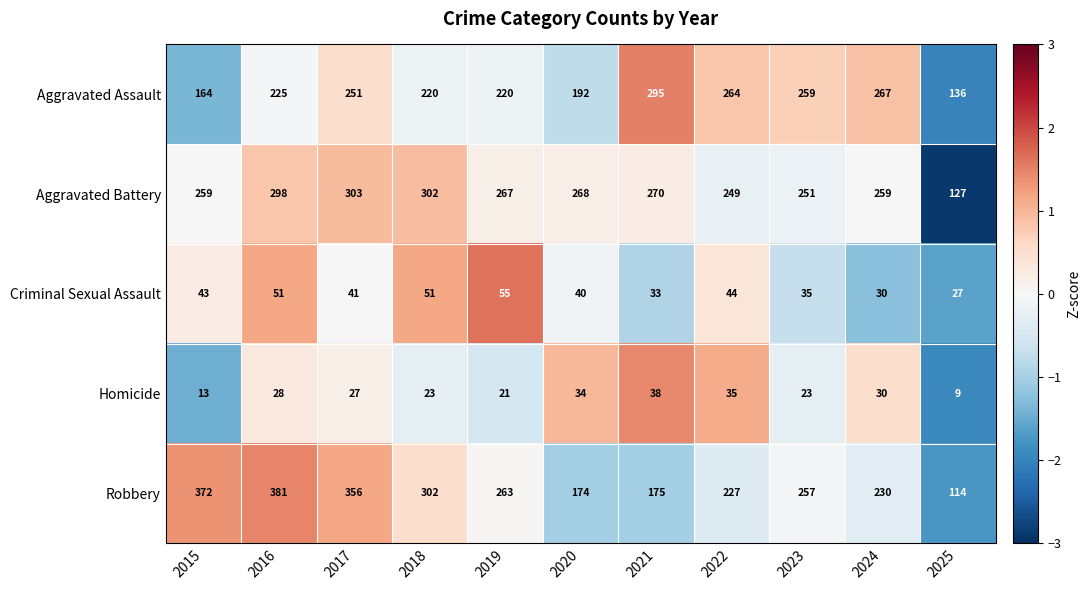

What is the difference between the highest and lowest values at 2022?

229